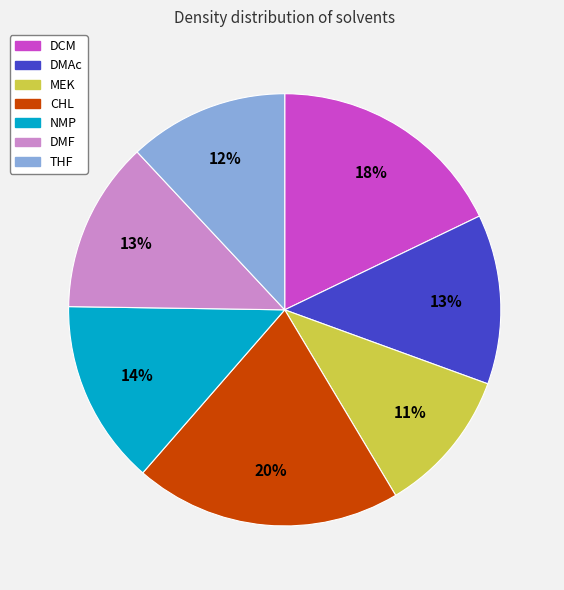

How many slices are in this pie chart?

7